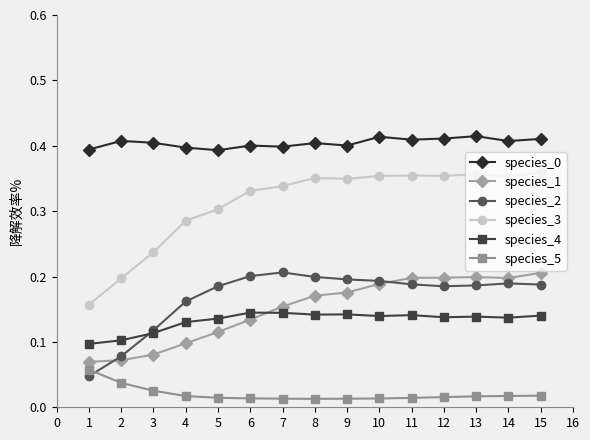

True or false: species_5 and species_3 cross at least once.

False